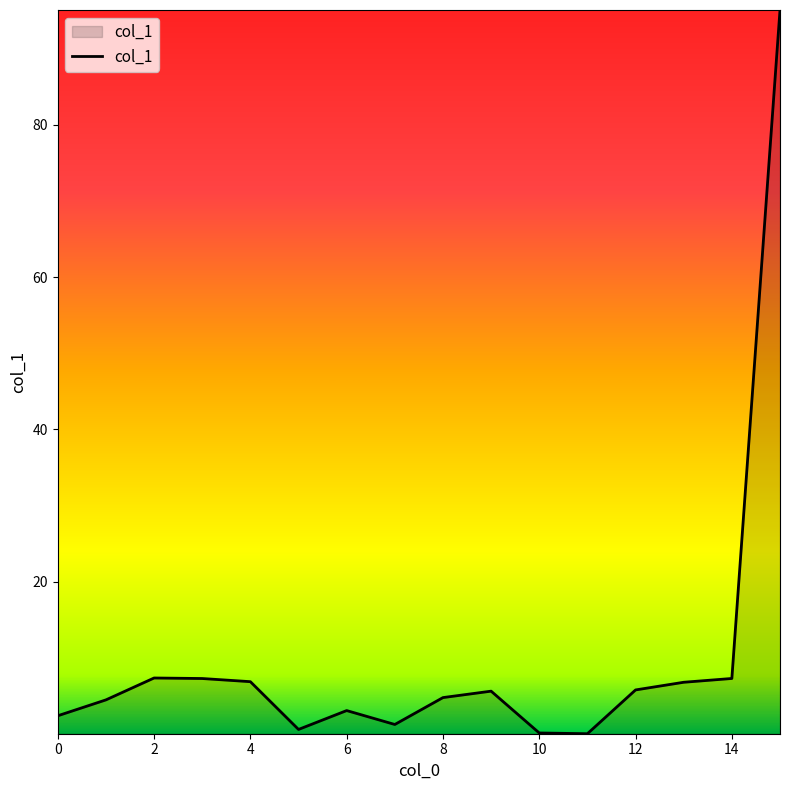

What is the greatest value displayed?

95.1